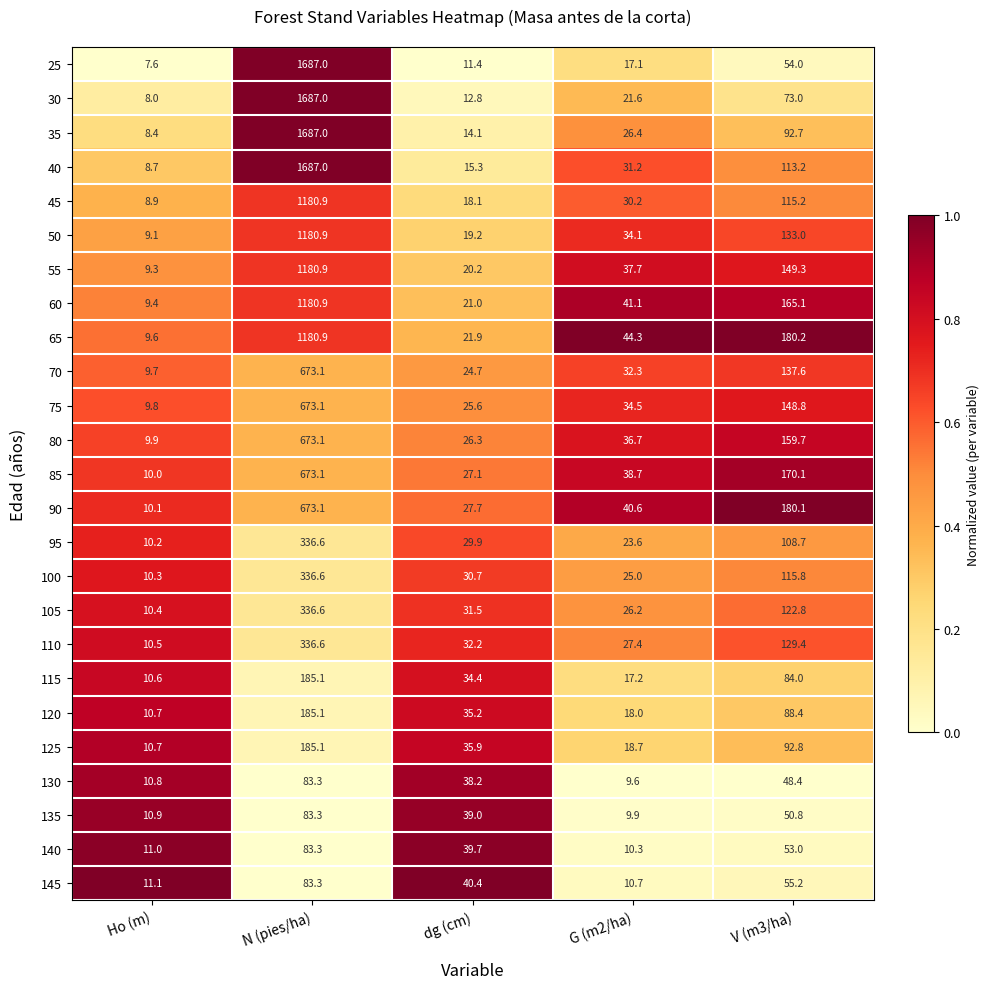

Which series has the largest total across all categories?

40